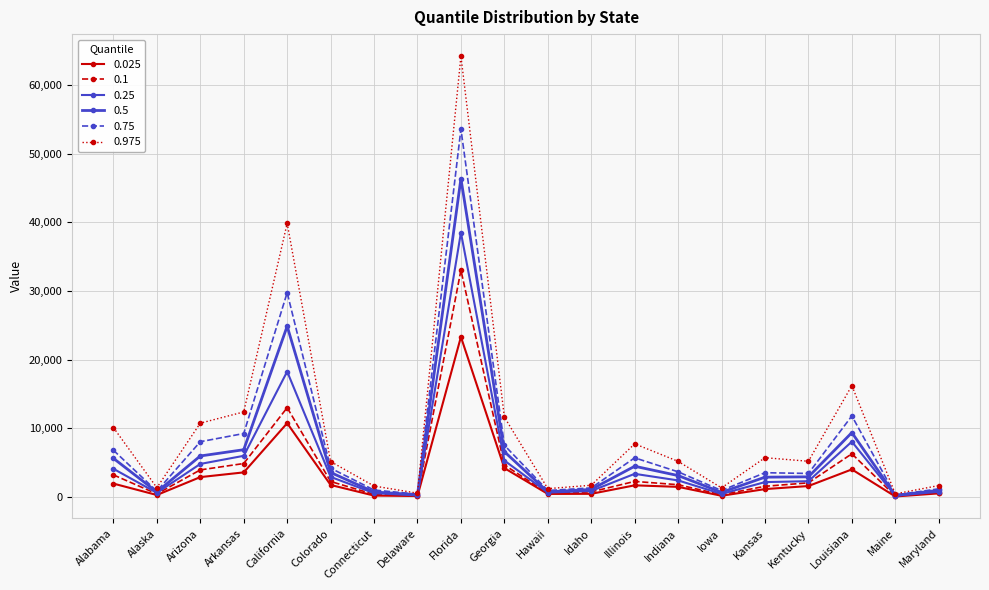

Which has a higher value, Hawaii or California?

California